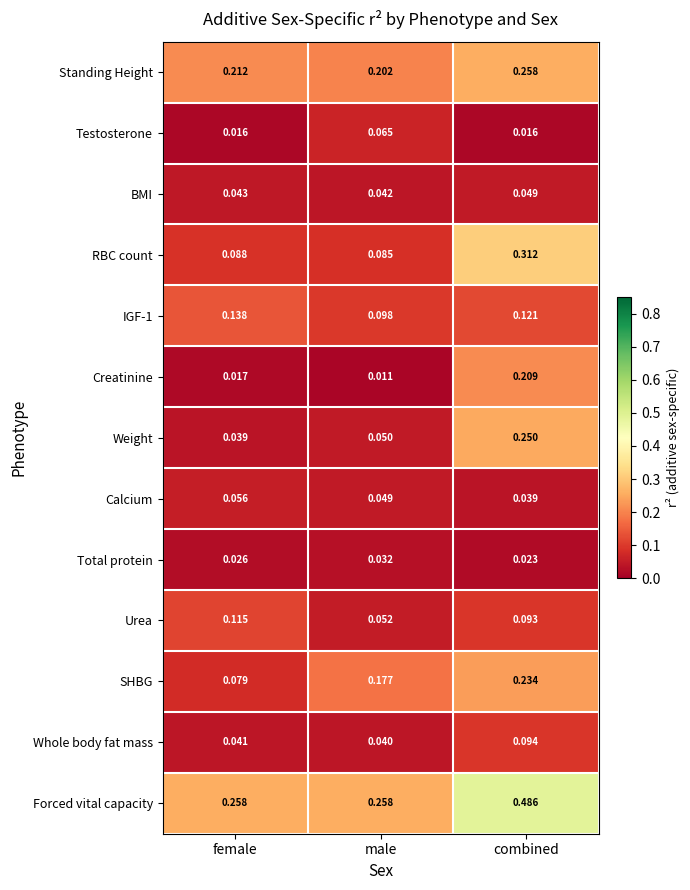

Which category has the lowest value in the Standing Height series?

male